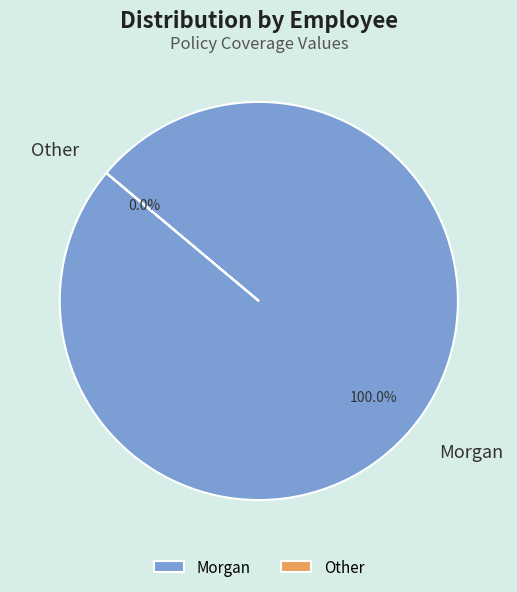

What is the change in value from Morgan to Other?

-999999979